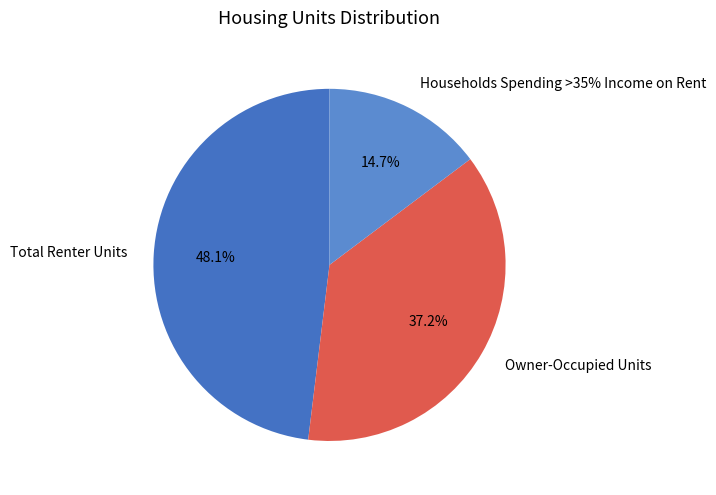

Is there a majority slice in this chart?

No